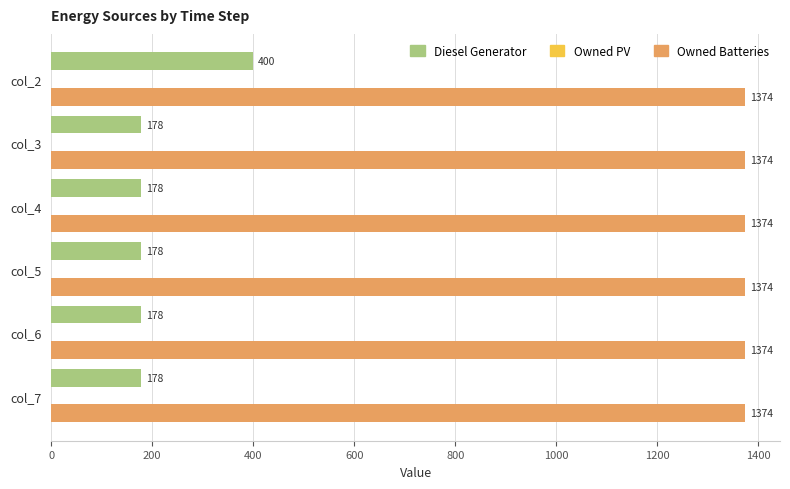

List the series in order of their peak value, lowest first.

Diesel Generator, Owned Batteries